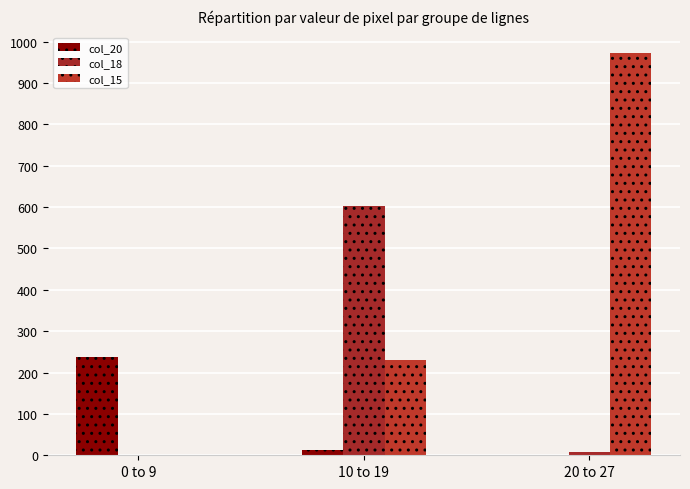

What are all the series names shown in the legend?

col_20, col_18, col_15